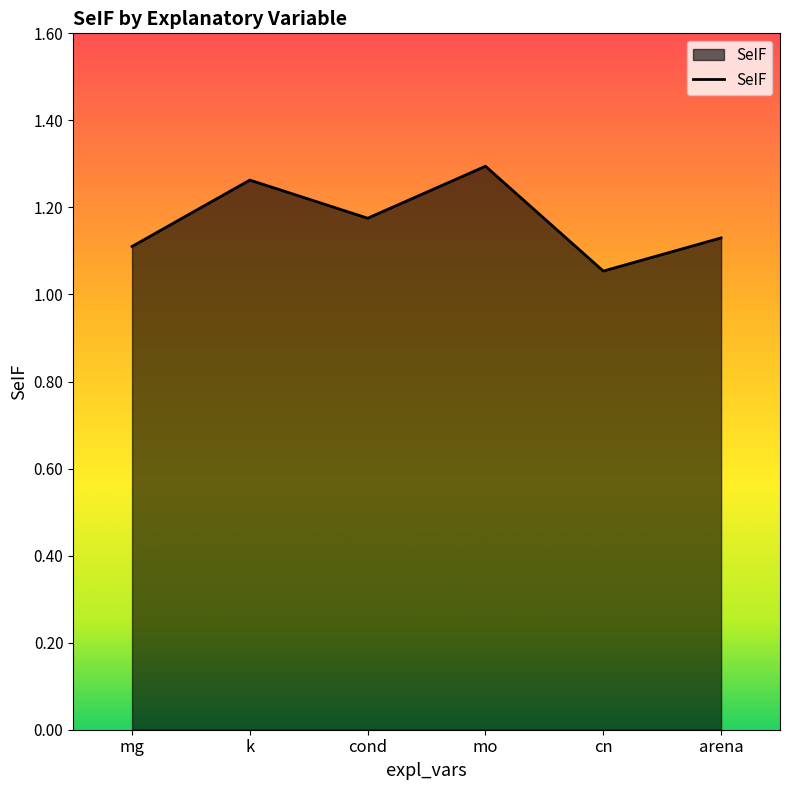

Count the values in the range 1 to 2.

6